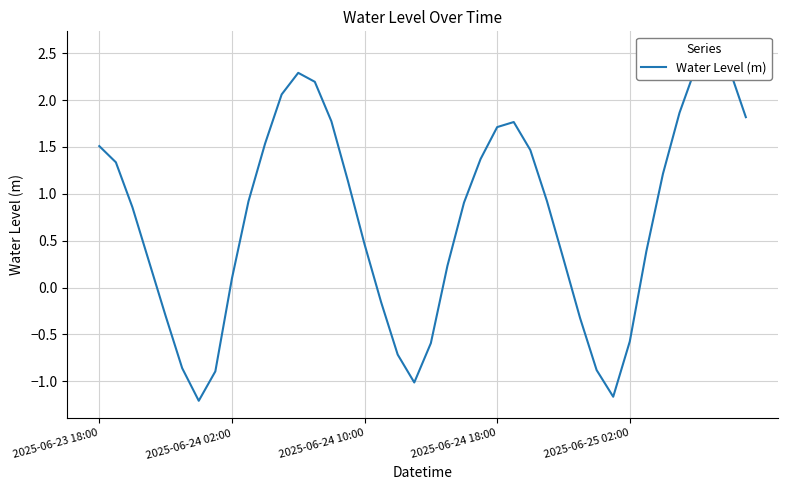

How many categories are shown in the chart?

40